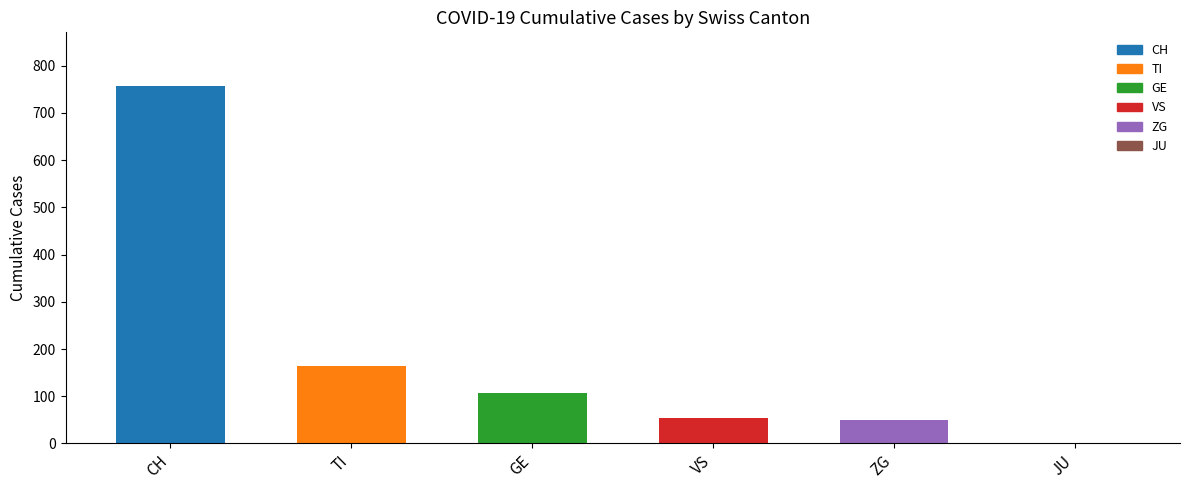

What is the change in value from TI to JU?

-165